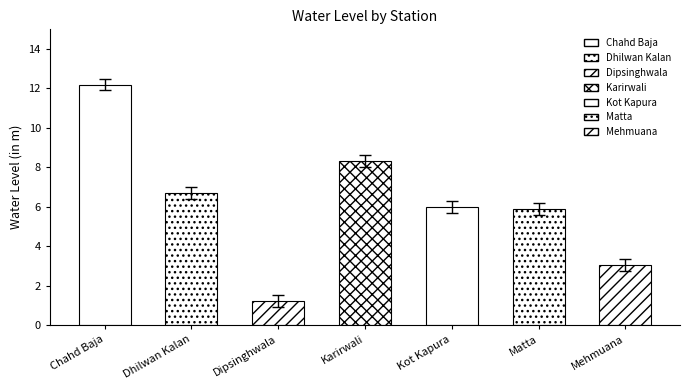

Rank the categories by value from highest to lowest.

Chahd Baja, Karirwali, Dhilwan Kalan, Kot Kapura, Matta, Mehmuana, Dipsinghwala